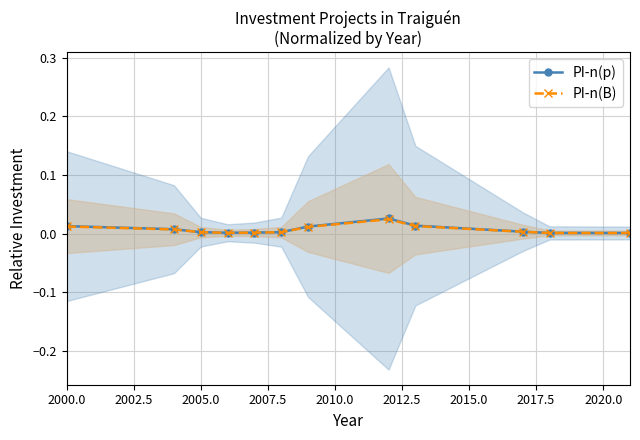

True or false: PI-n(p) and PI-n(B) intersect in this chart.

False